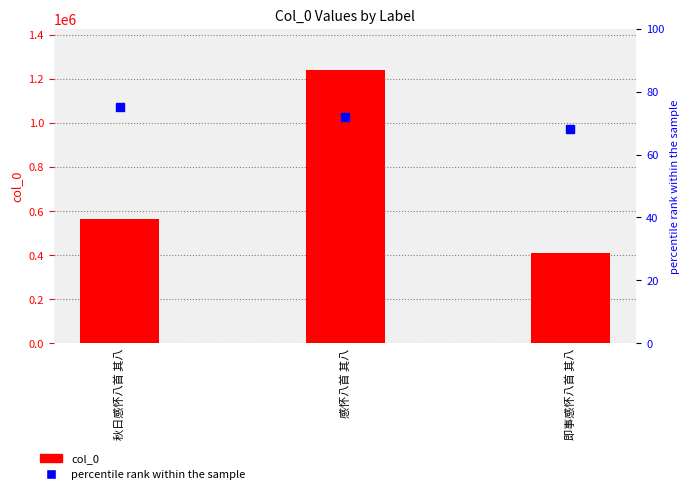

Which series has the largest total across all categories?

col_0